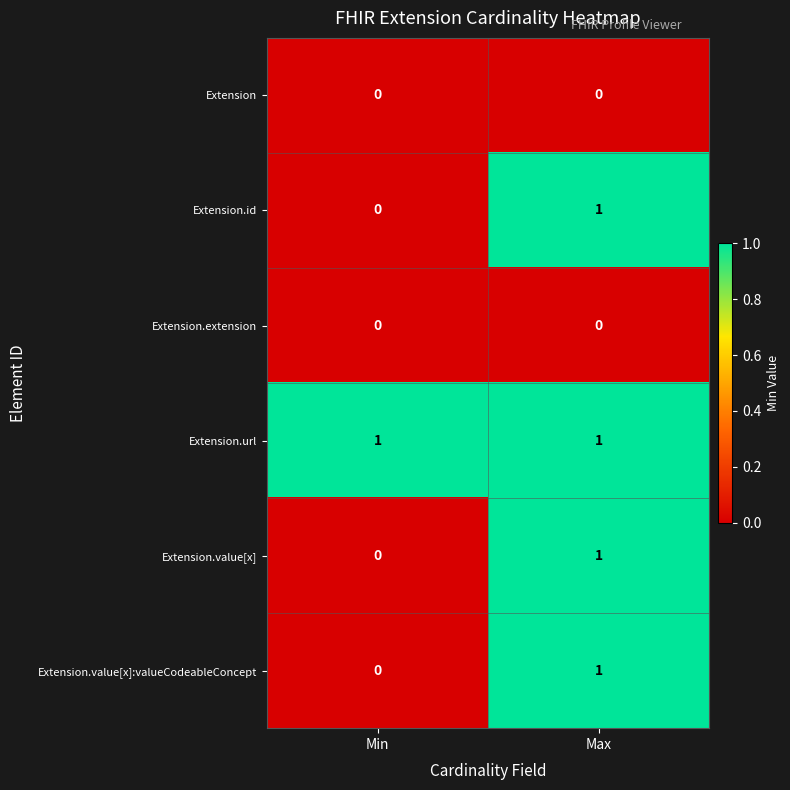

At which category is the sum across all series the highest?

Max